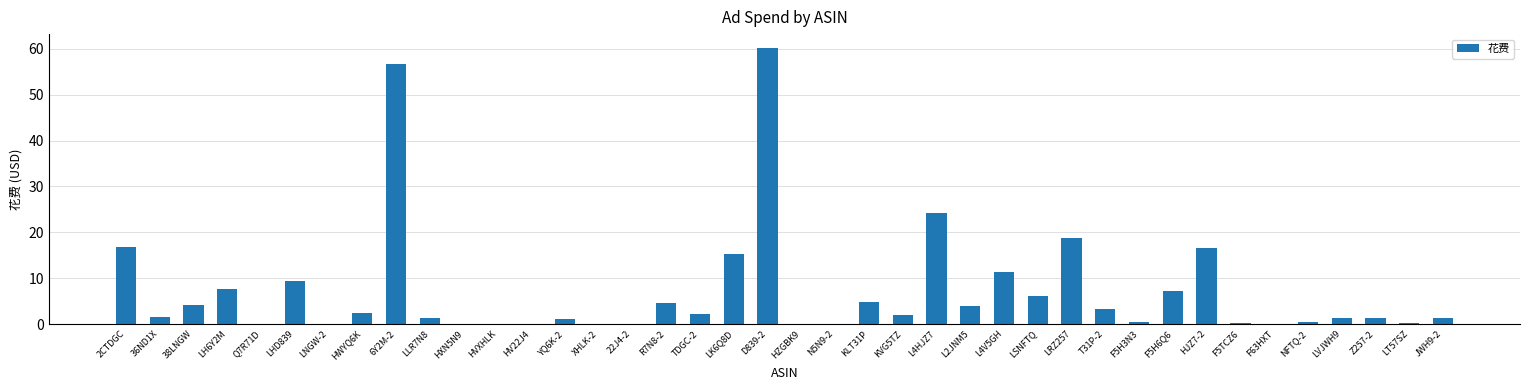

What is the change in value from LK6Q8D to L4V5GH?

-4.0